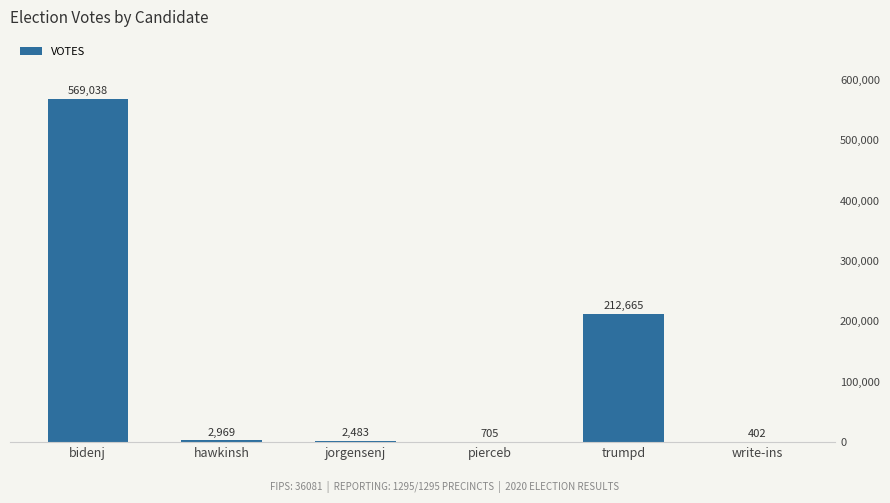

What is the change in value from trumpd to write-ins?

-212263